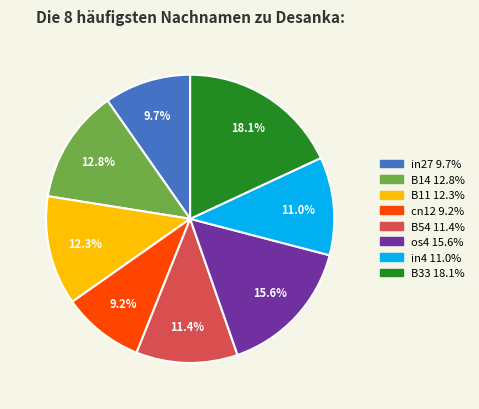

Is there any slice that represents more than half of the pie?

No